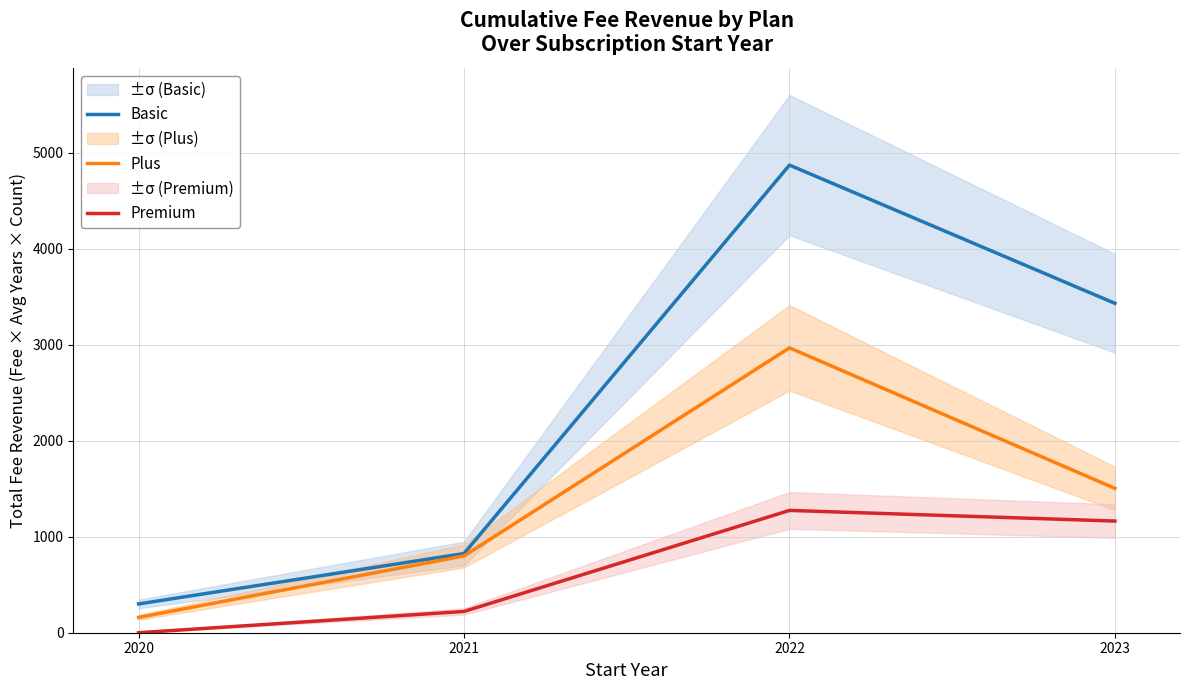

At which label does Plus reach its minimum?

2020